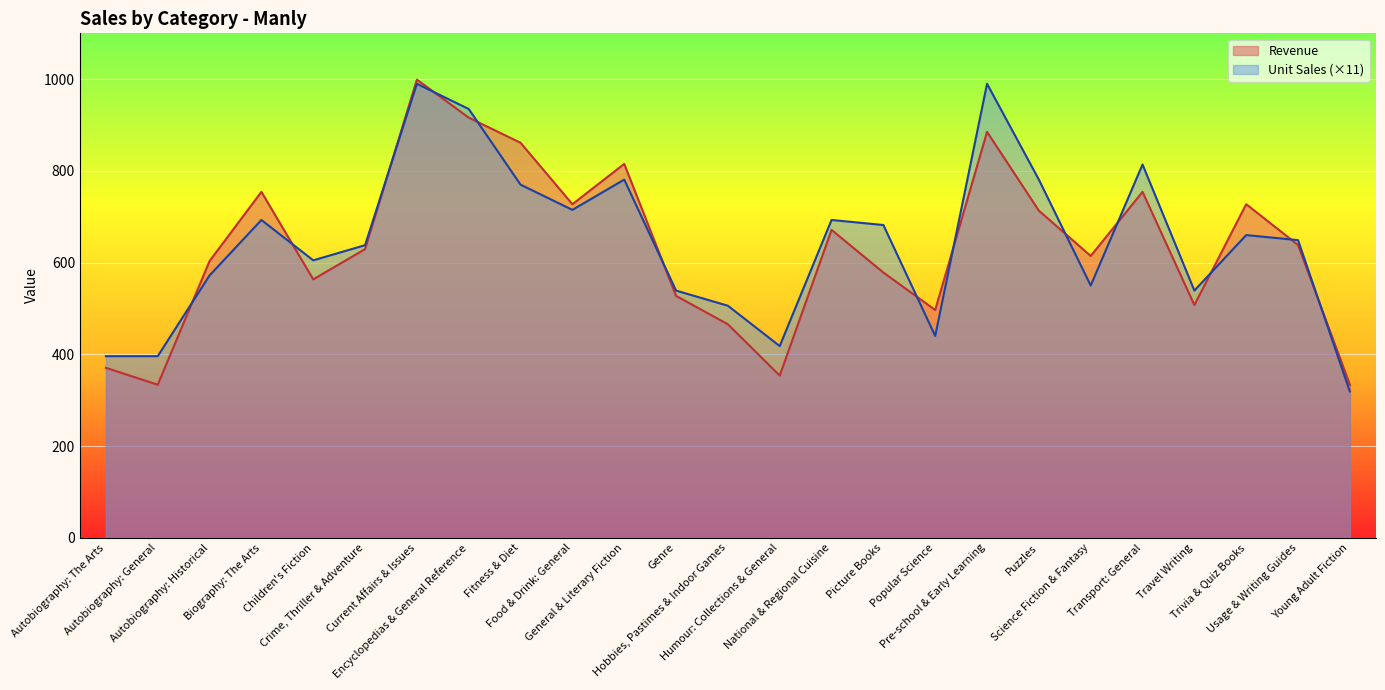

At how many categories does at least one series exceed 874?

3